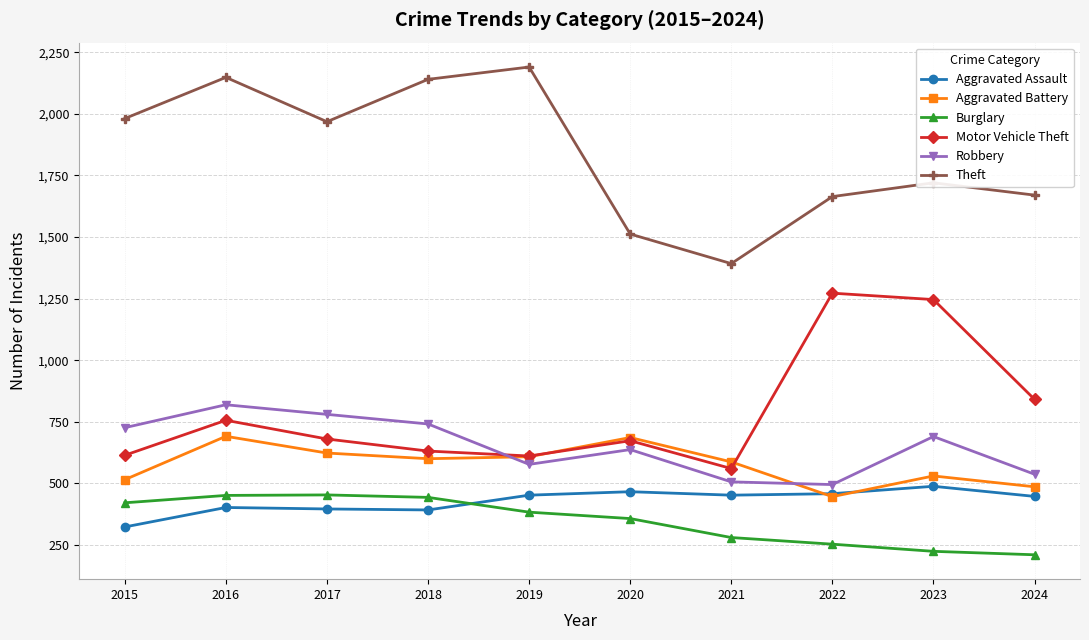

True or false: Aggravated Assault and Theft intersect in this chart.

False